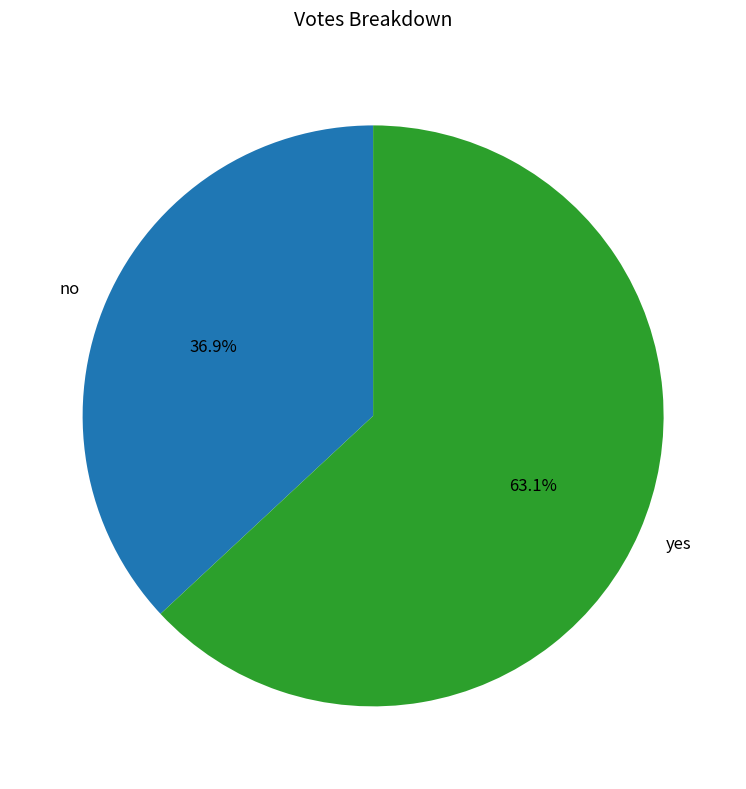

Between yes and no, which is larger?

yes